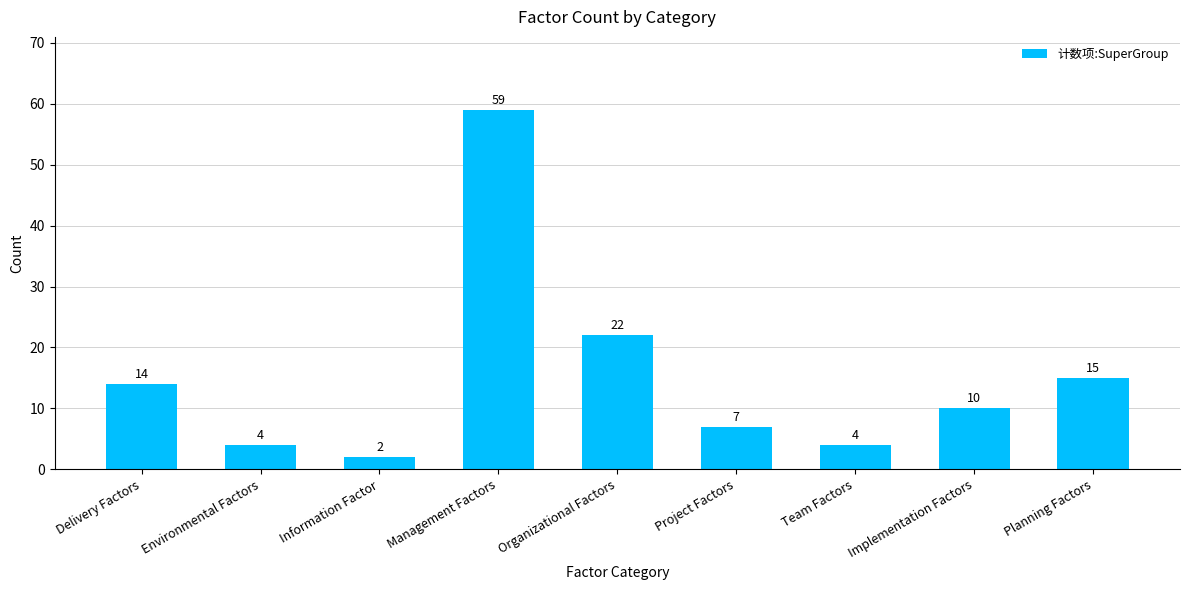

What is the smallest value displayed?

2